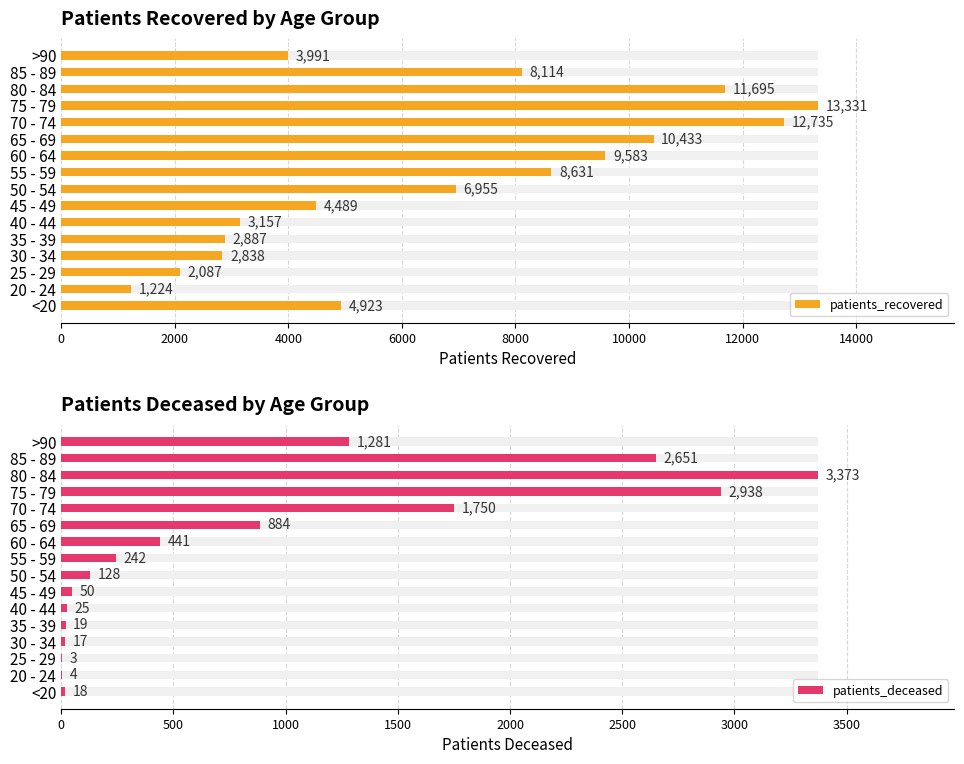

Rank the series by their average value, from highest to lowest.

patients_recovered, patients_deceased